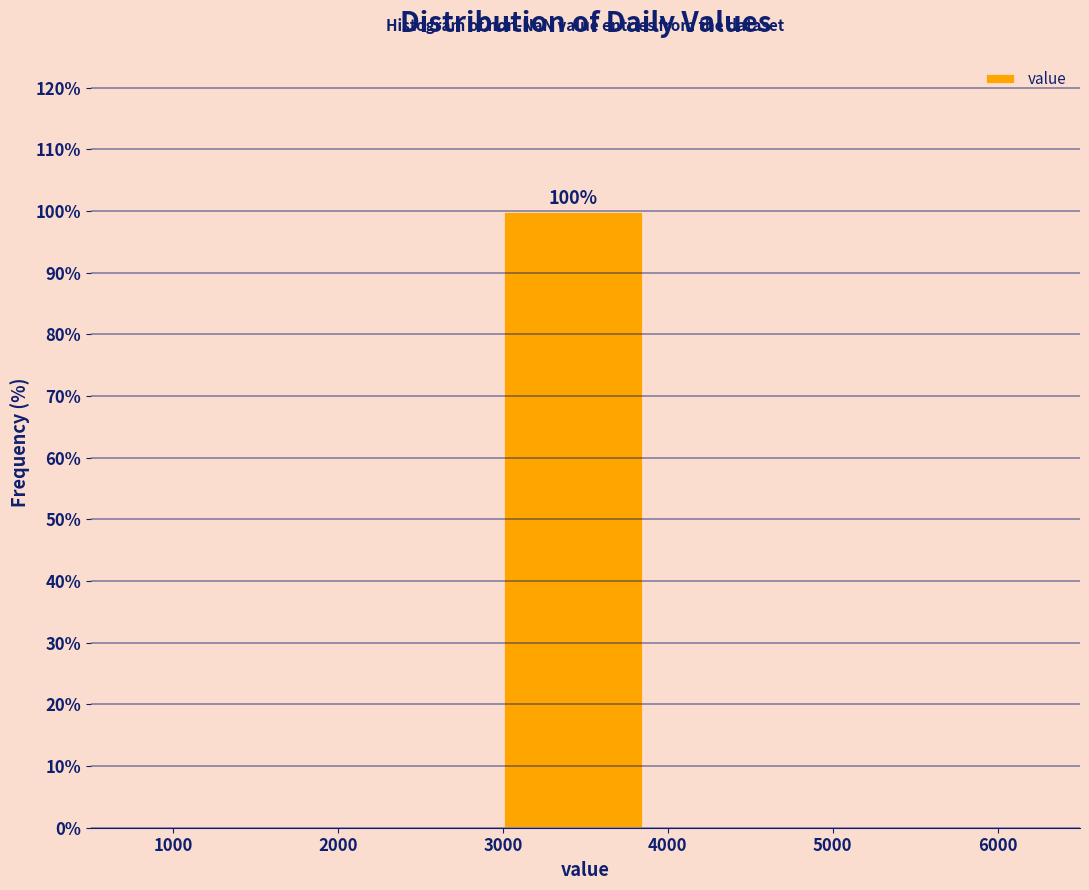

Over which range of the x-axis is the bar tallest?

3000 to 4000